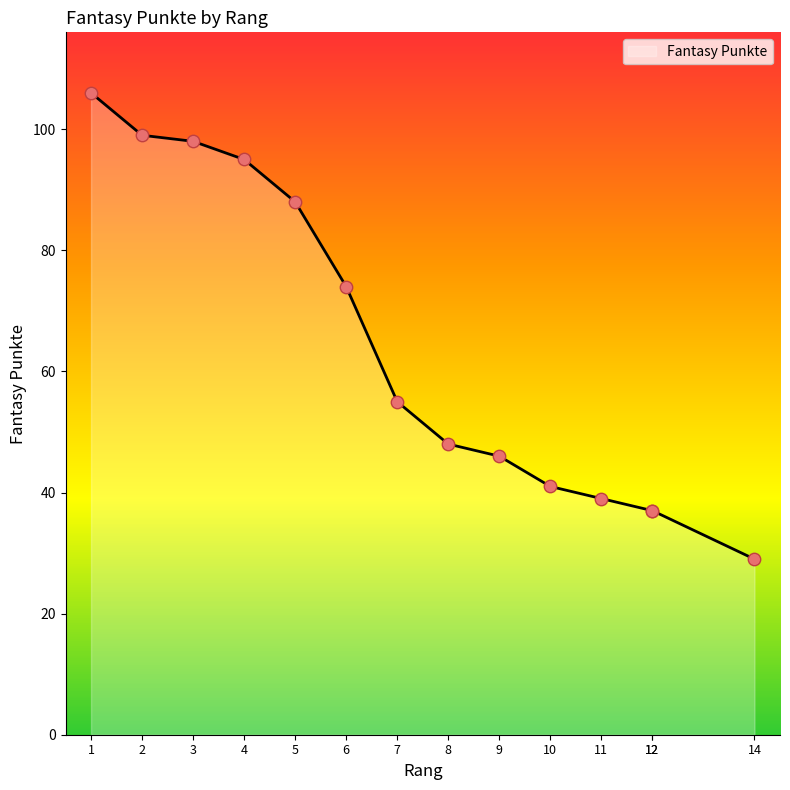

What is the change in value from 1 to 9?

-60